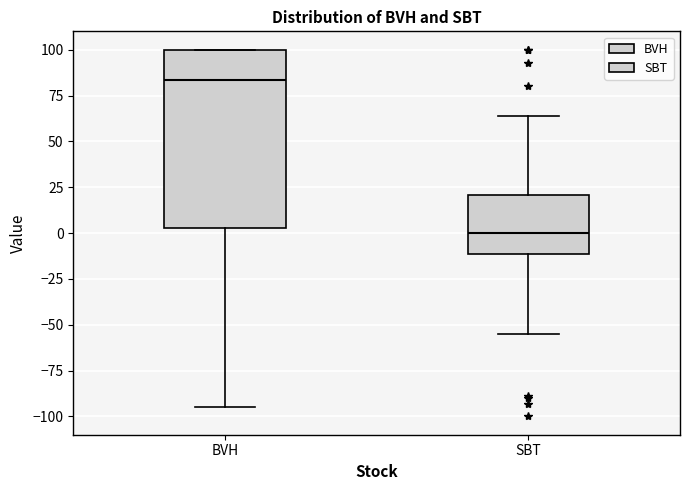

Reading left to right, read every box against the y-axis: the position of its median line, the range the box covers, and the ends of its whiskers. The values are not printed on the chart, so give them approximately, as read against the axis.

BVH: median 85, box 5 to 100, whiskers -95 to 100
SBT: median 0, box -10 to 20, whiskers -55 to 65